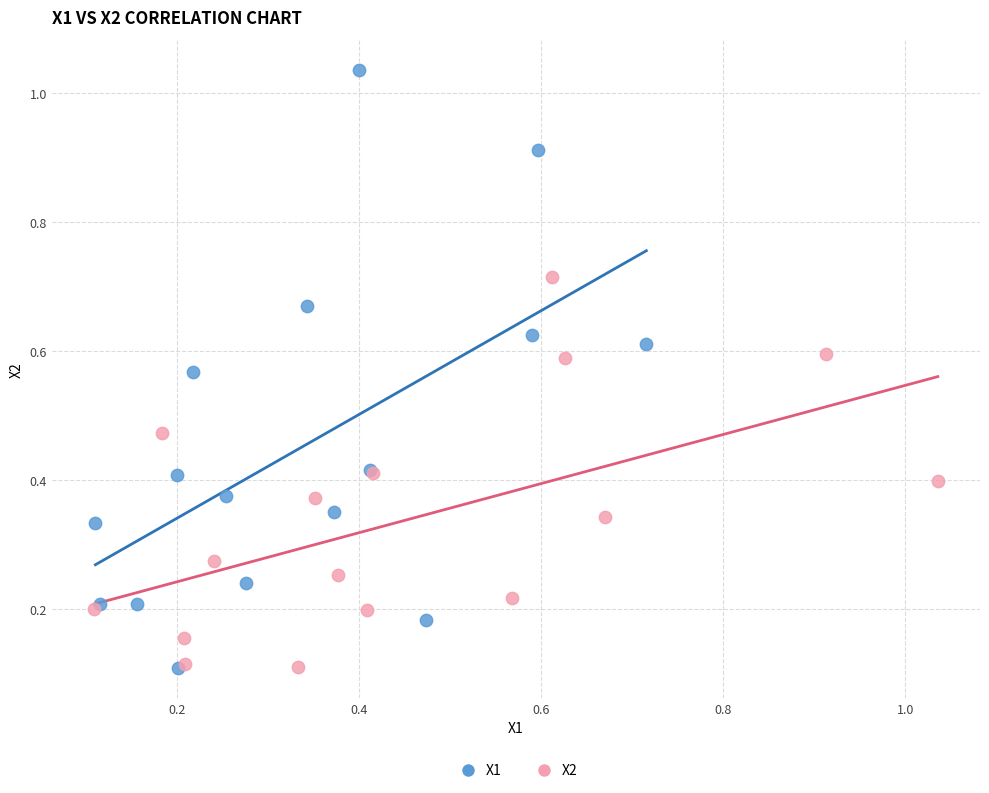

Which series has the widest spread of Y values?

X1